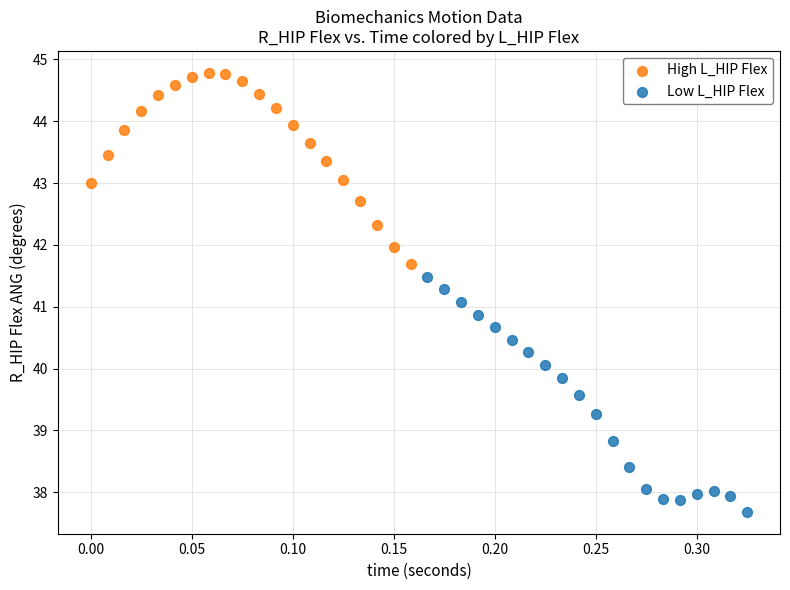

What are all the series names shown in the legend?

High L_HIP Flex, Low L_HIP Flex